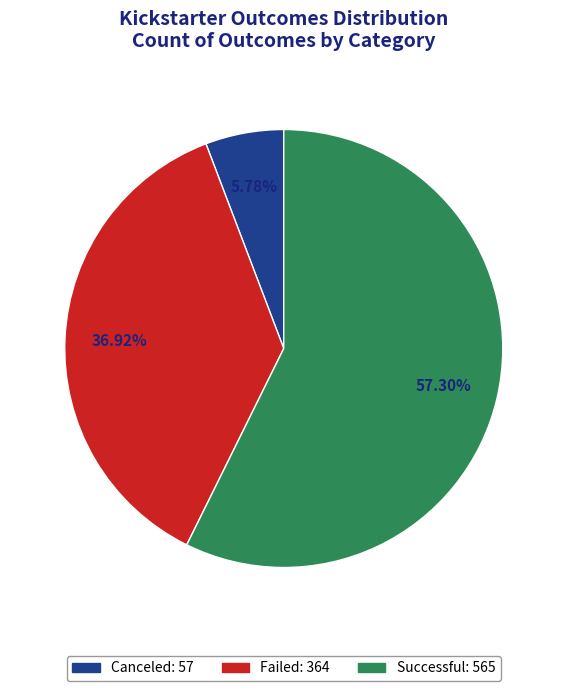

How many slices are in this pie chart?

3